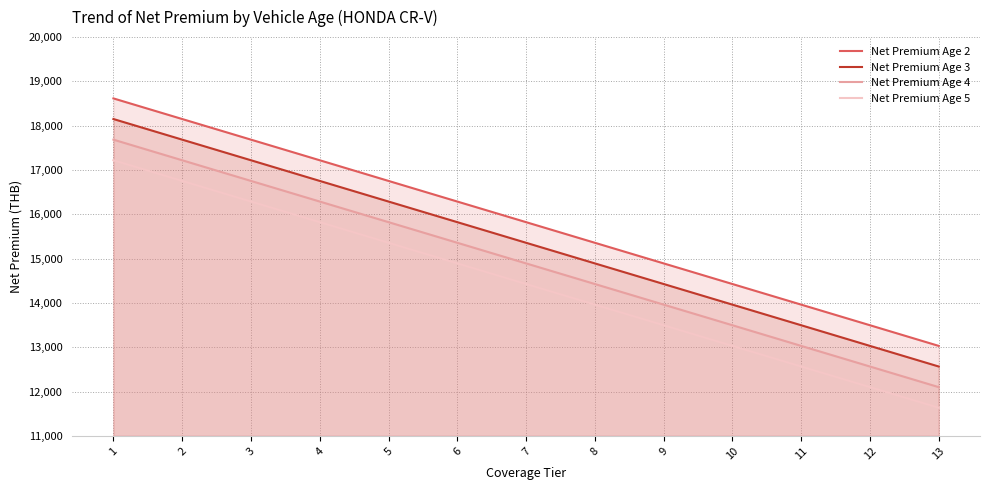

Count the number of data series in this chart.

4